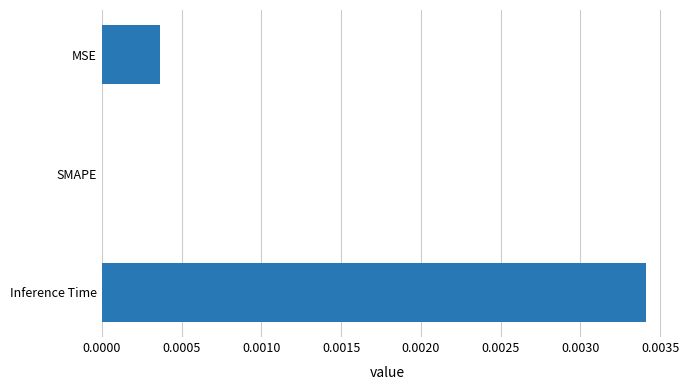

Where is the data nearest to the value 0?

SMAPE